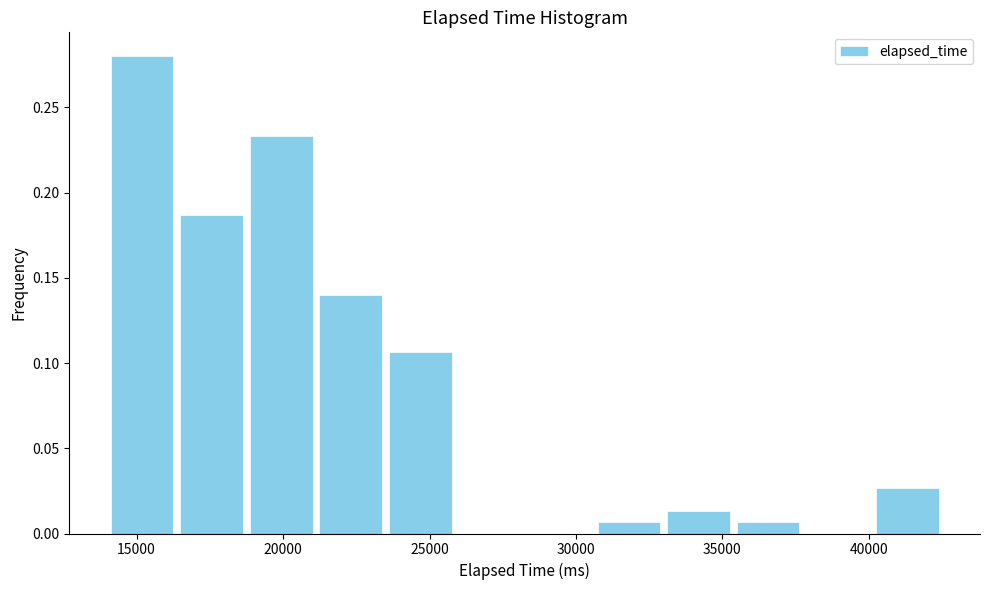

Reading left to right, list every bar in this chart as the range it spans on the x-axis followed by its height. Neither the bar edges nor the heights are printed on the chart, so give them approximately, as read against the axes.

14000 to 16500: 0.280
16500 to 19000: 0.185
19000 to 21000: 0.235
21000 to 23500: 0.140
23500 to 26000: 0.105
26000 to 28500: 0
28500 to 30500: 0
30500 to 33000: 0.005
33000 to 35500: 0.015
35500 to 38000: 0.005
38000 to 40000: 0
40000 to 42500: 0.025